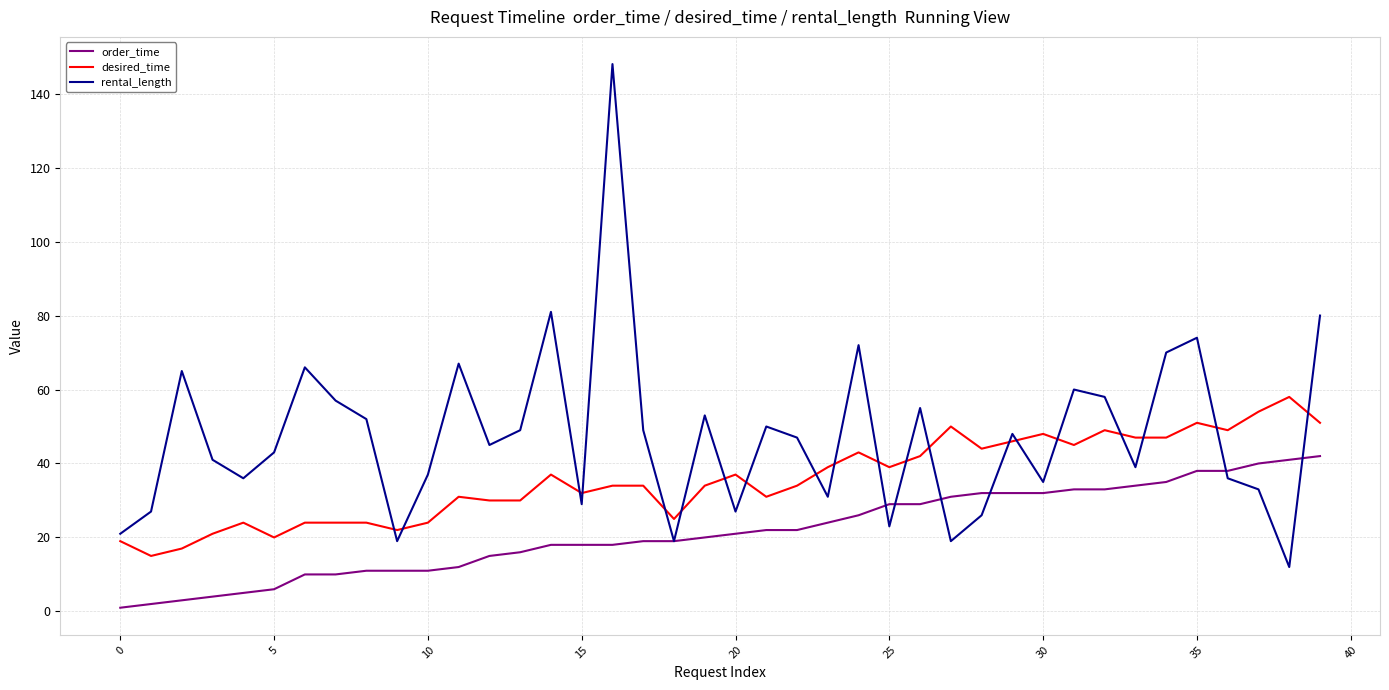

Which series ends up on top after the final intersection of rental_length and desired_time?

rental_length